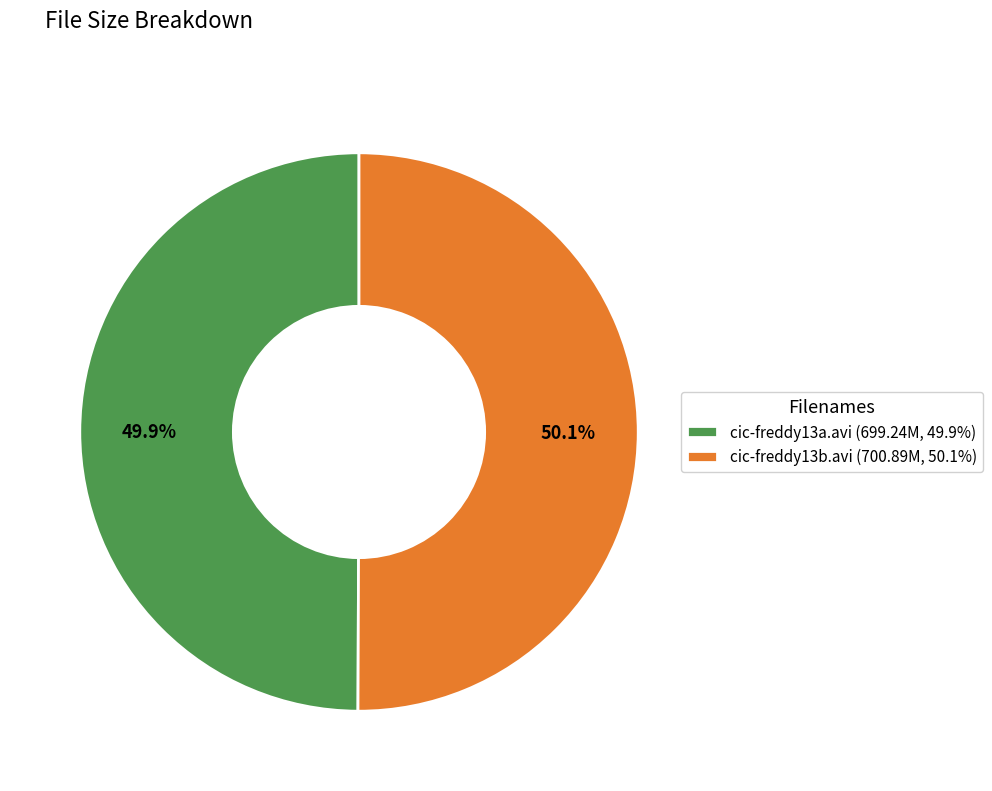

Approximately how many times larger is the value at cic-freddy13b.avi (700.89M, 50.1%) compared to cic-freddy13a.avi (699.24M, 49.9%)?

1.0